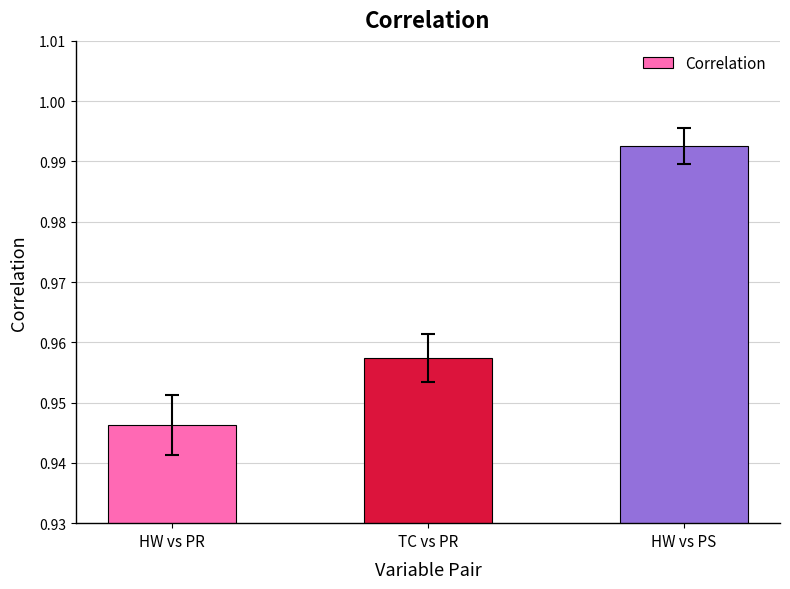

True or false: the data shows 1.6 at HW vs PR.

False